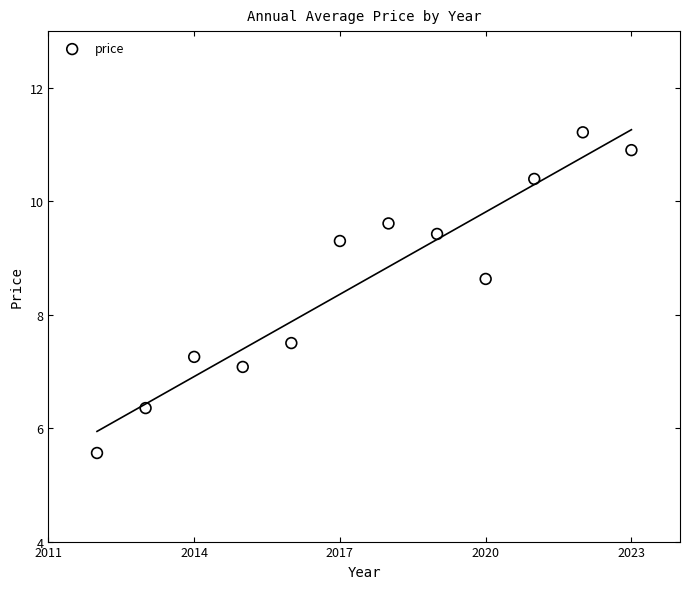

What Y value in the scatter plot is closest to 8?

7.5